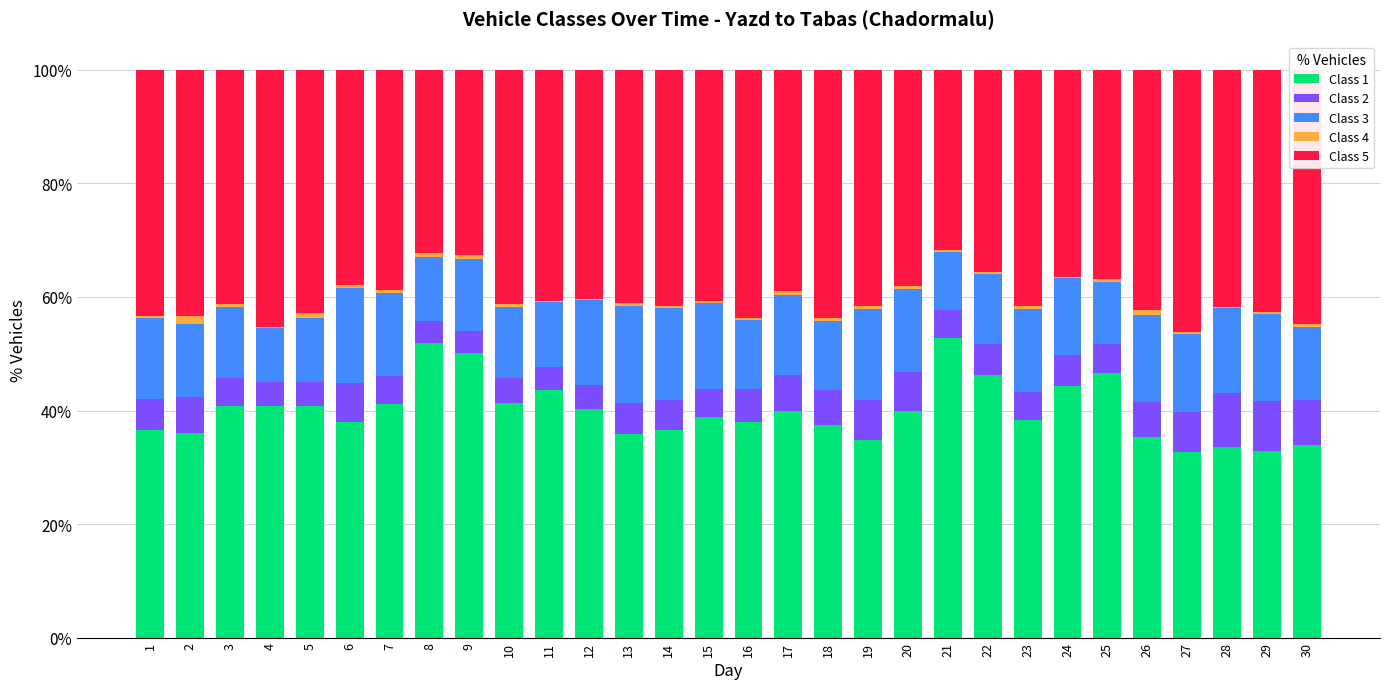

The value of Class 1 at 7 is 70.9. True or false?

False